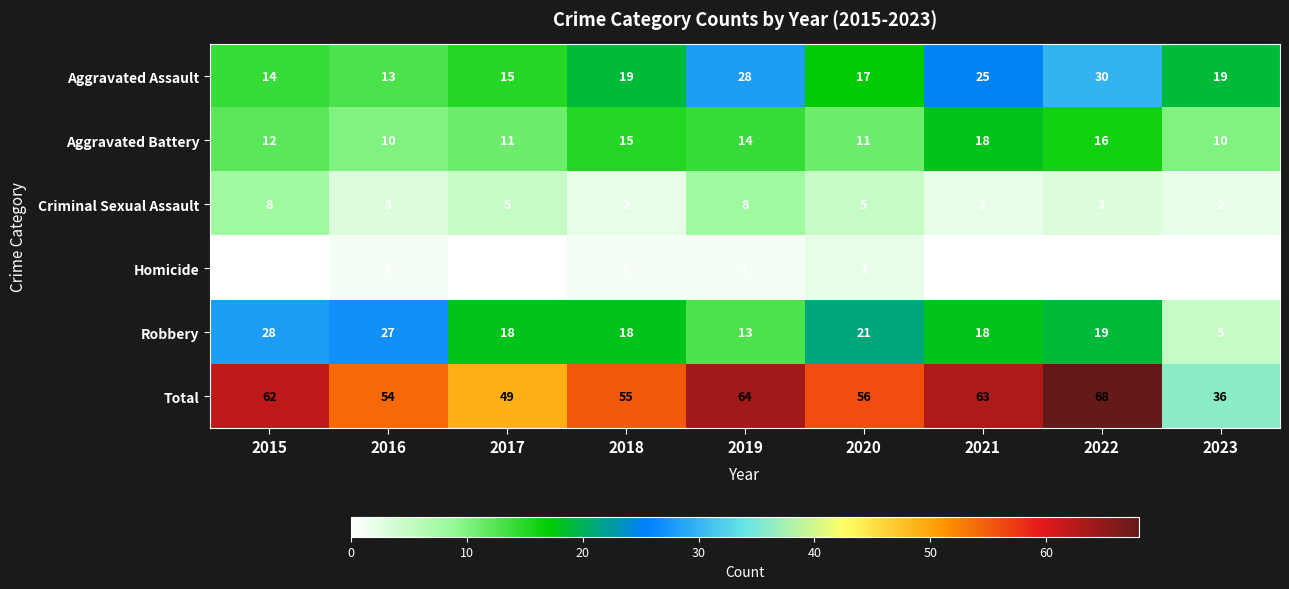

The Robbery series shows 15 at 2015. True or false?

False